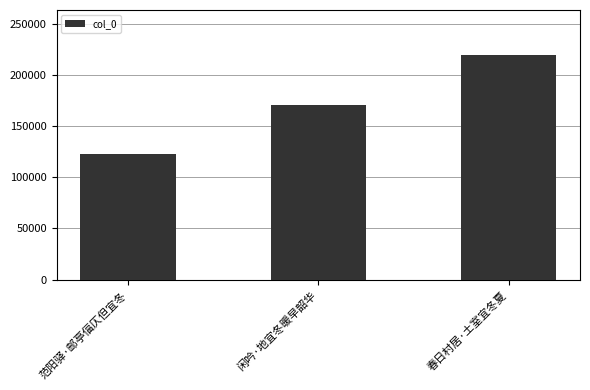

What is the change in value from 范阳驿·邮亭偪仄但宜冬 to 闲吟·地宜冬暖早韶华?

+47904